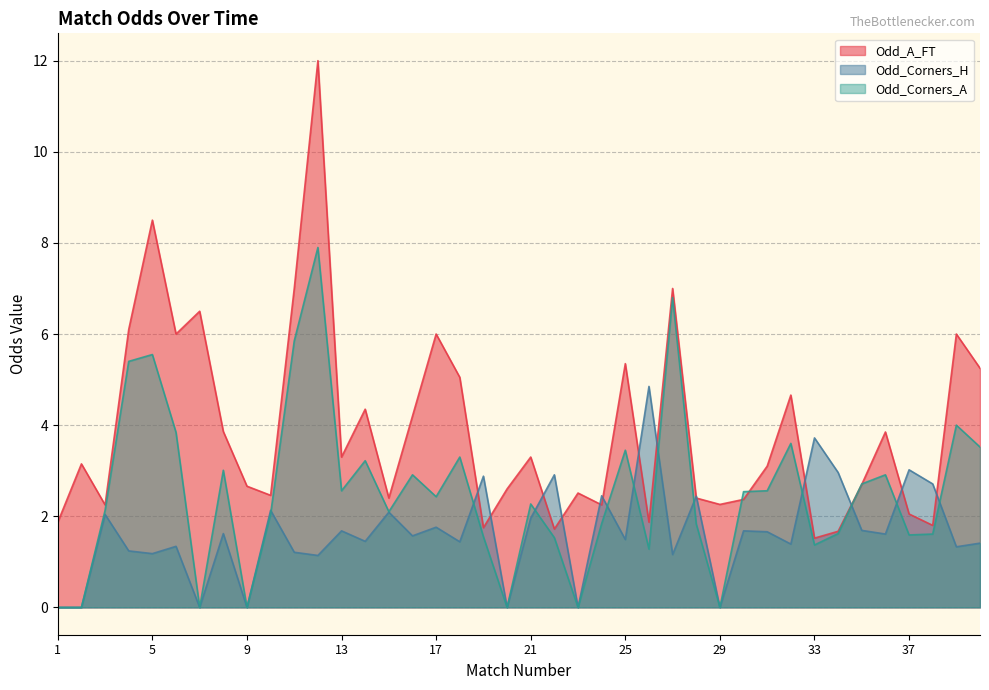

Reading right to left, extract all data points from this chart.

Odd_A_FT: 5.2	6.0	1.8	2.0	3.9	2.7	1.7	1.5	4.7	3.1	2.4	2.3	2.4	7.0	1.9	5.3	2.2	2.5	1.7	3.3	2.6	1.8	5.0	6.0	4.2	2.4	4.3	3.3	12.0	7.0	2.5	2.7	3.9	6.5	6.0	8.5	6.1	2.2	3.1	1.9
Odd_Corners_H: 1.4	1.3	2.7	3.0	1.6	1.7	3.0	3.7	1.4	1.7	1.7	0.0	2.4	1.2	4.8	1.5	2.5	0.0	2.9	2.0	0.0	2.9	1.4	1.8	1.6	2.1	1.4	1.7	1.1	1.2	2.1	0.0	1.6	0.0	1.3	1.2	1.2	2.0	0.0	0.0
Odd_Corners_A: 3.5	4.0	1.6	1.6	2.9	2.7	1.6	1.4	3.6	2.6	2.5	0.0	1.8	6.8	1.3	3.5	1.8	0.0	1.5	2.3	0.0	1.6	3.3	2.4	2.9	2.1	3.2	2.6	7.9	5.8	2.0	0.0	3.0	0.0	3.8	5.5	5.4	2.1	0.0	0.0